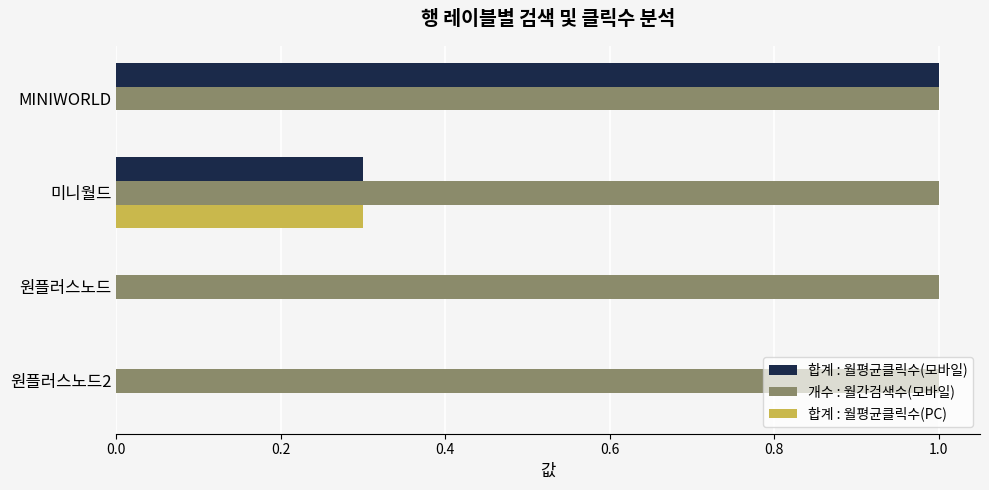

True or false: 개수 : 월간검색수(모바일) has a value of 0.4 at 미니월드.

False